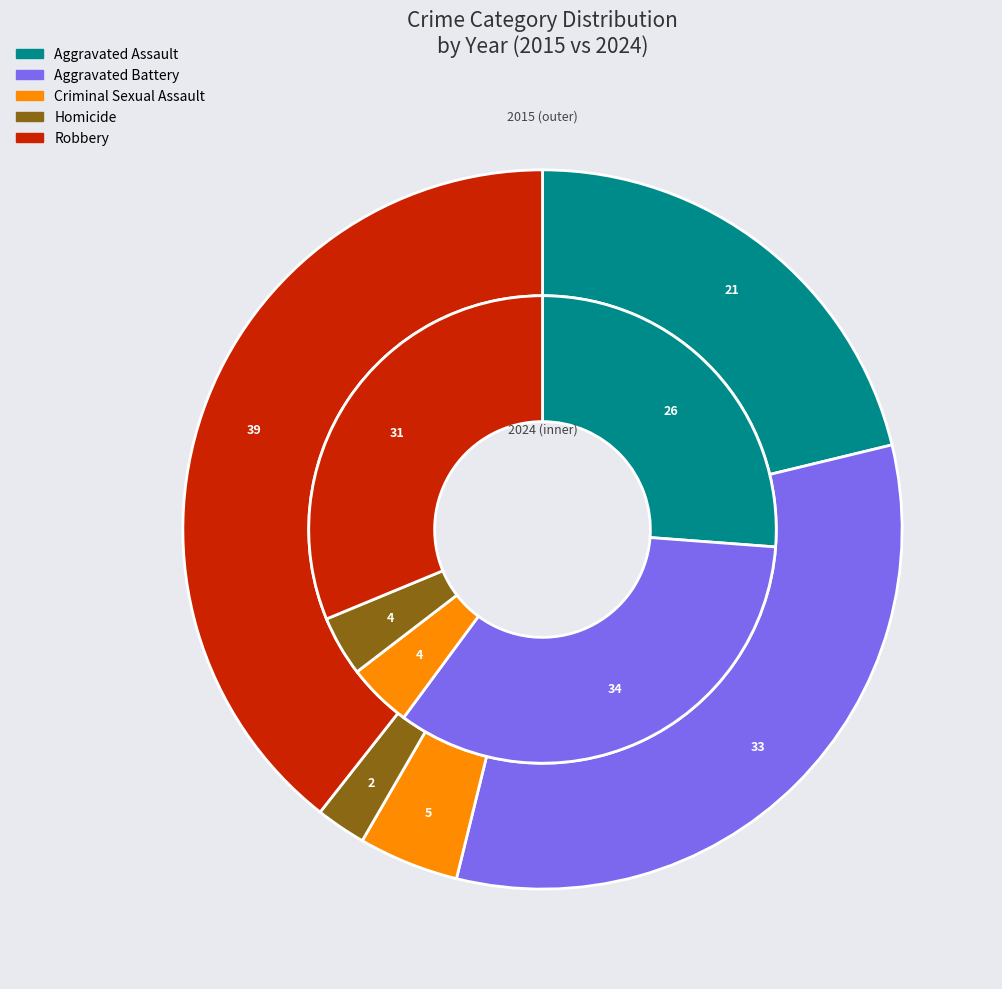

To the nearest percent, what is the difference between the largest and smallest slice percentages?

30%